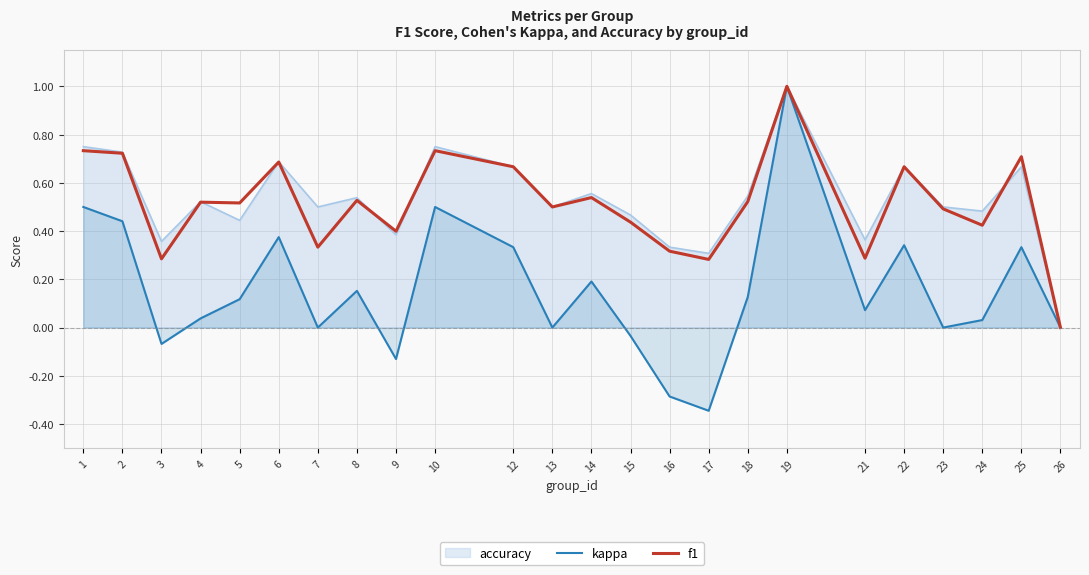

The f1 series shows 0.7 at 25. True or false?

True